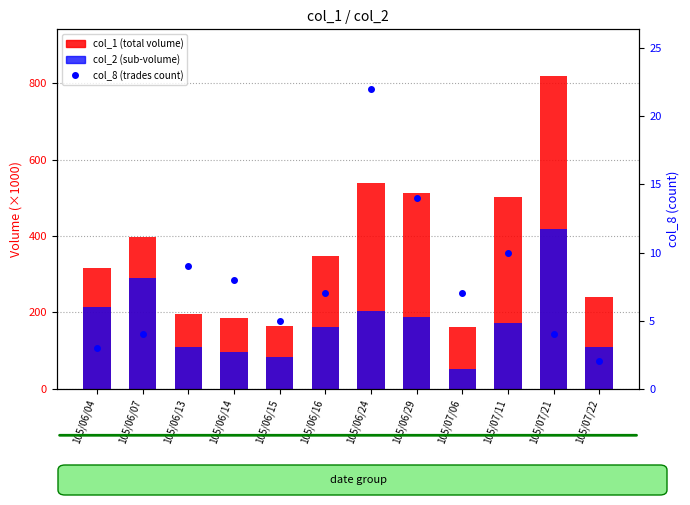

What is the maximum value shown in the chart?

819.0